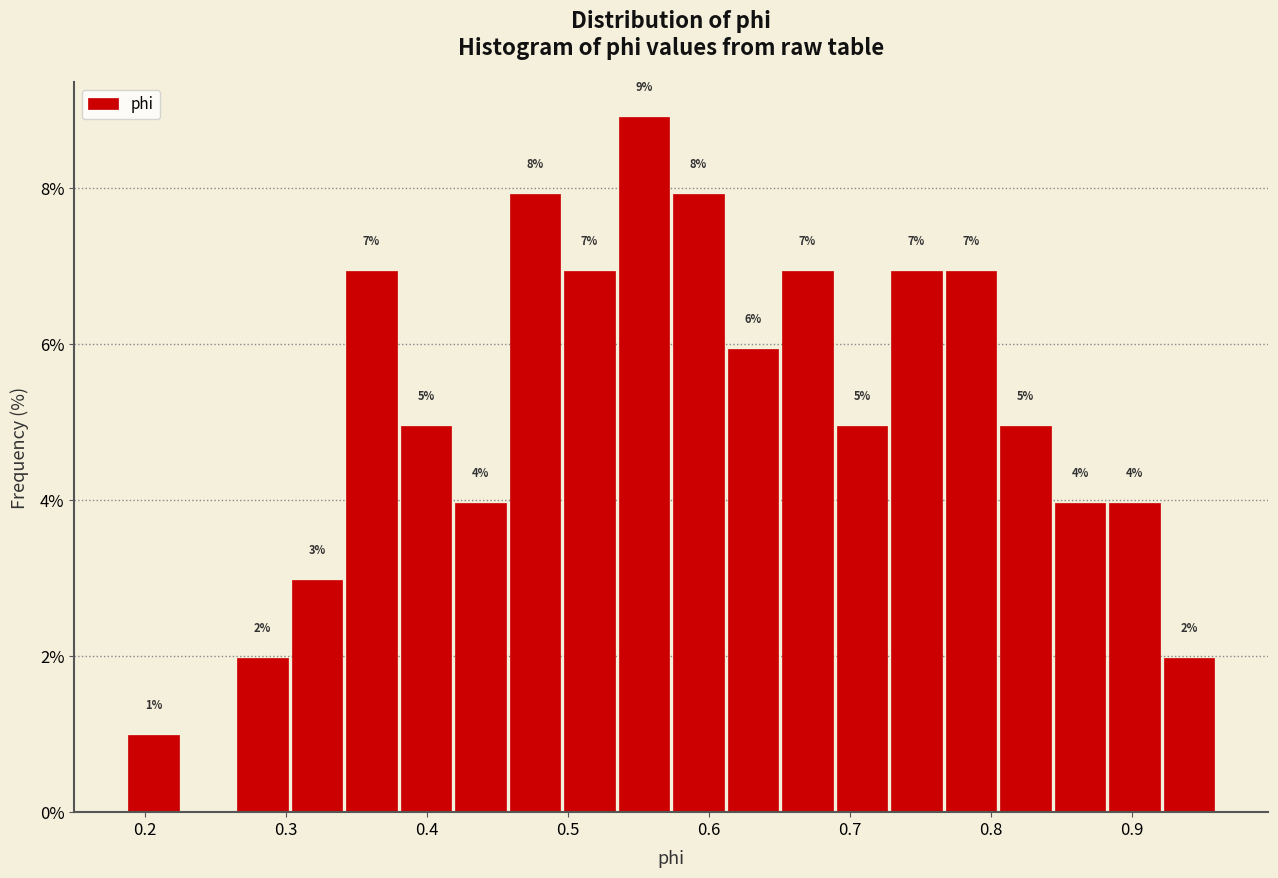

Around what value on the x-axis is the tallest bar? Give the approximate position of its centre, as read against the axis.

0.55